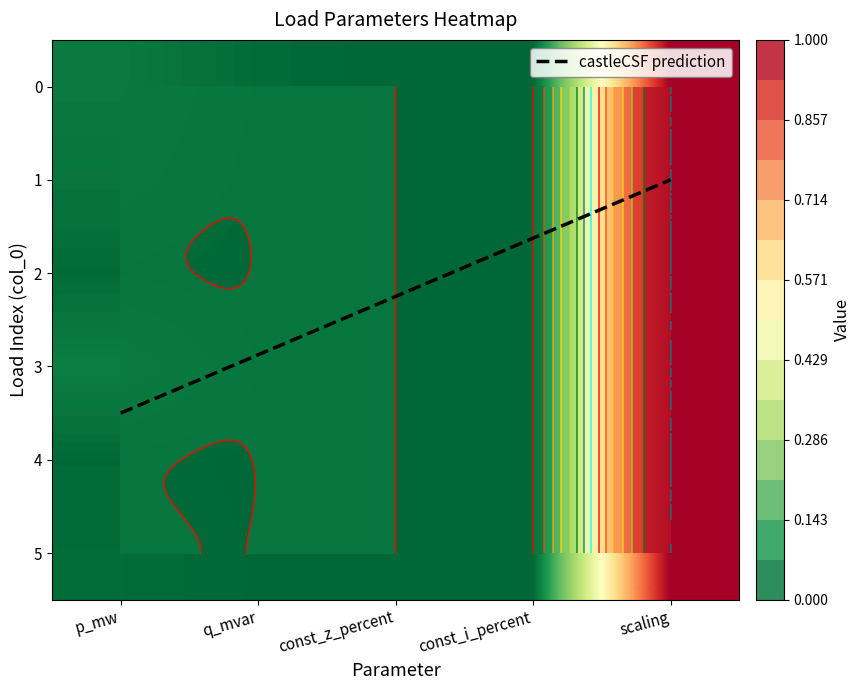

What is the total value across all series at scaling?

6.0